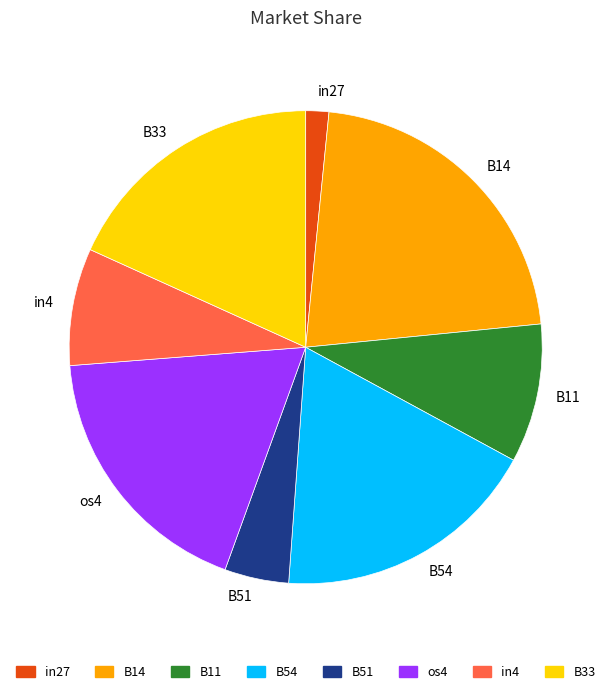

Combined, do in27 and B14 account for over 50%?

No